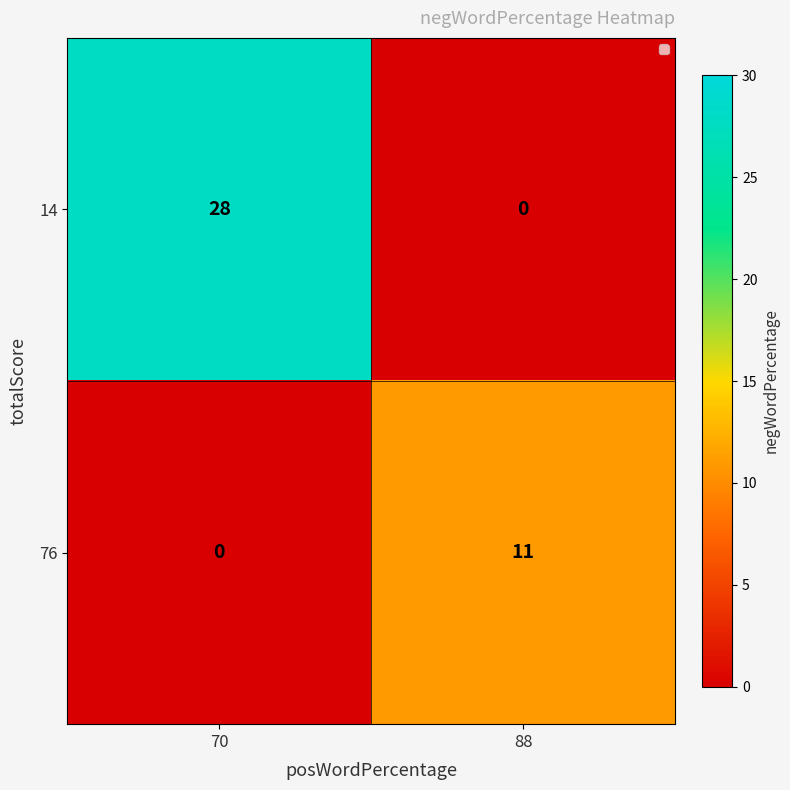

How many distinct data groups are displayed?

2